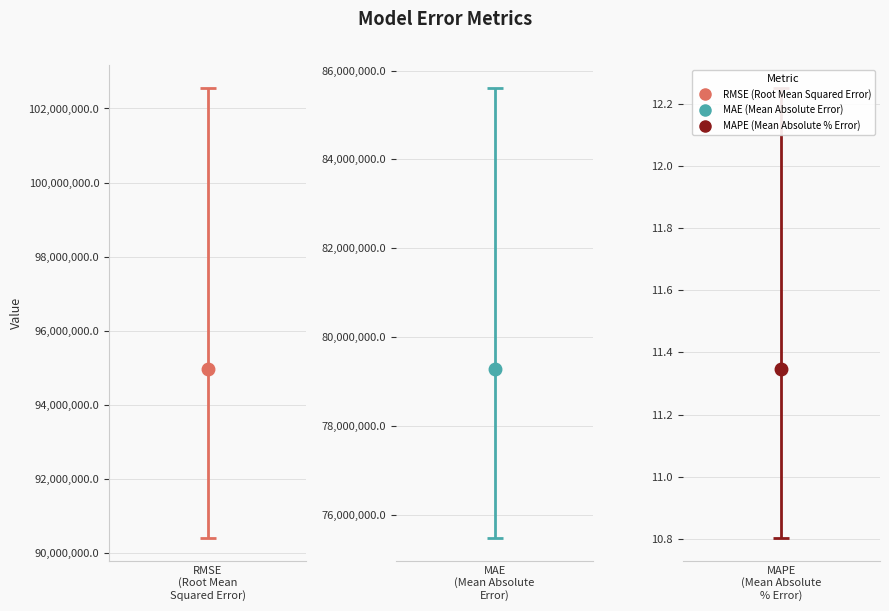

What is the smallest value displayed?

11.3